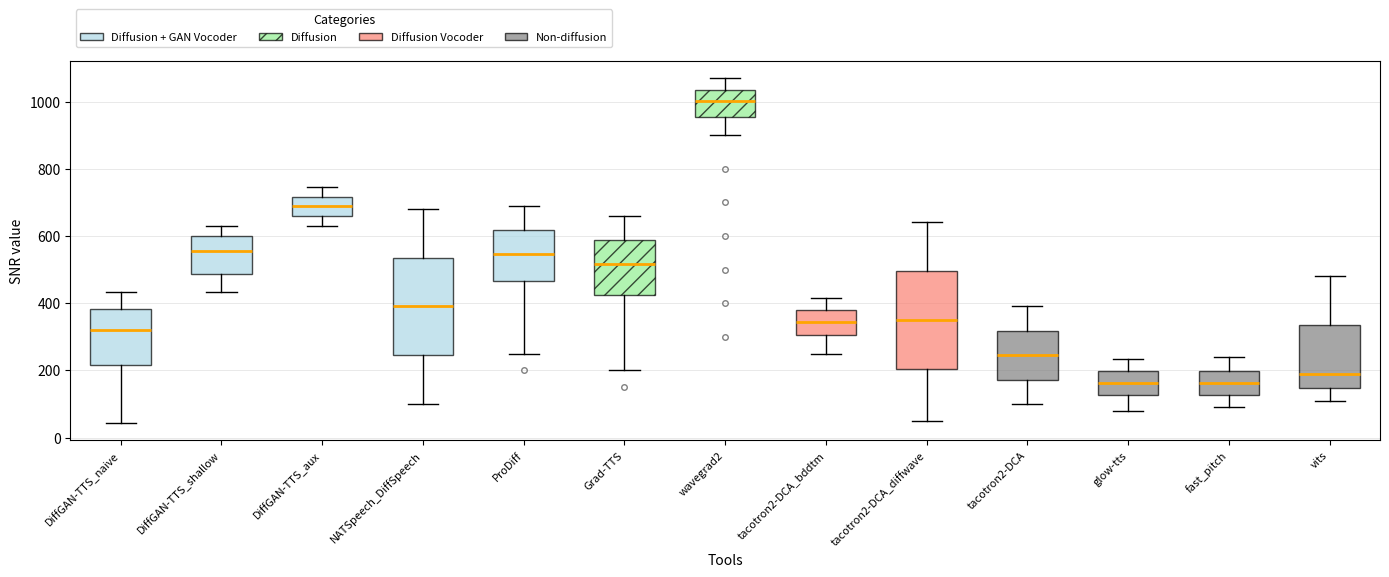

Which box's median line is the highest?

wavegrad2